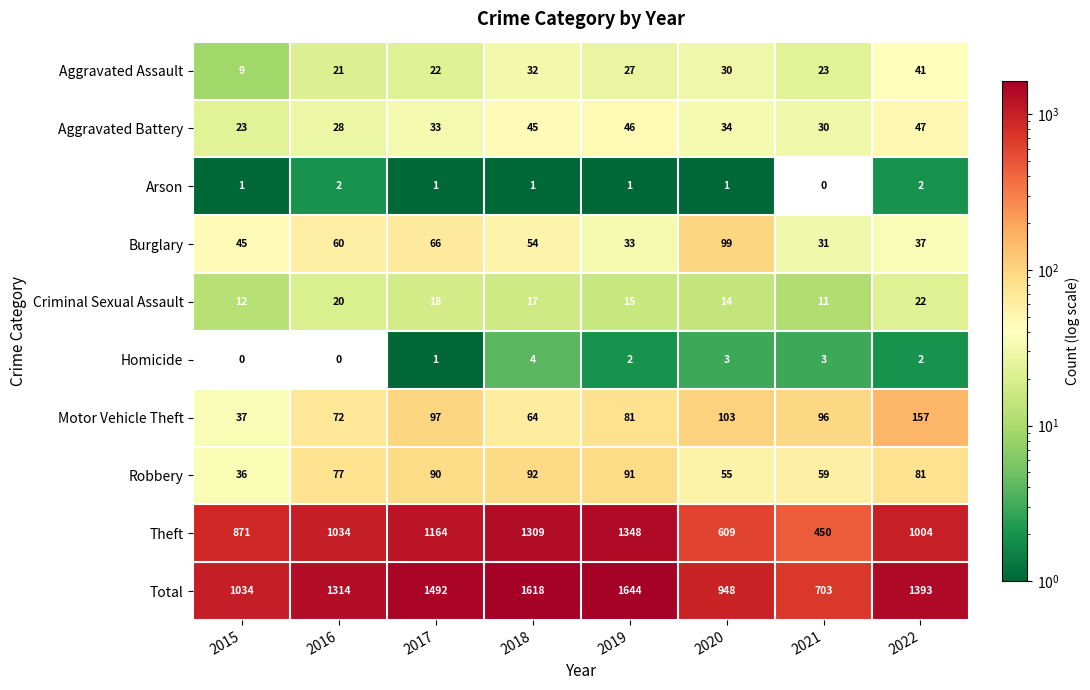

What is the spread (max minus min) of values at 2019?

1643